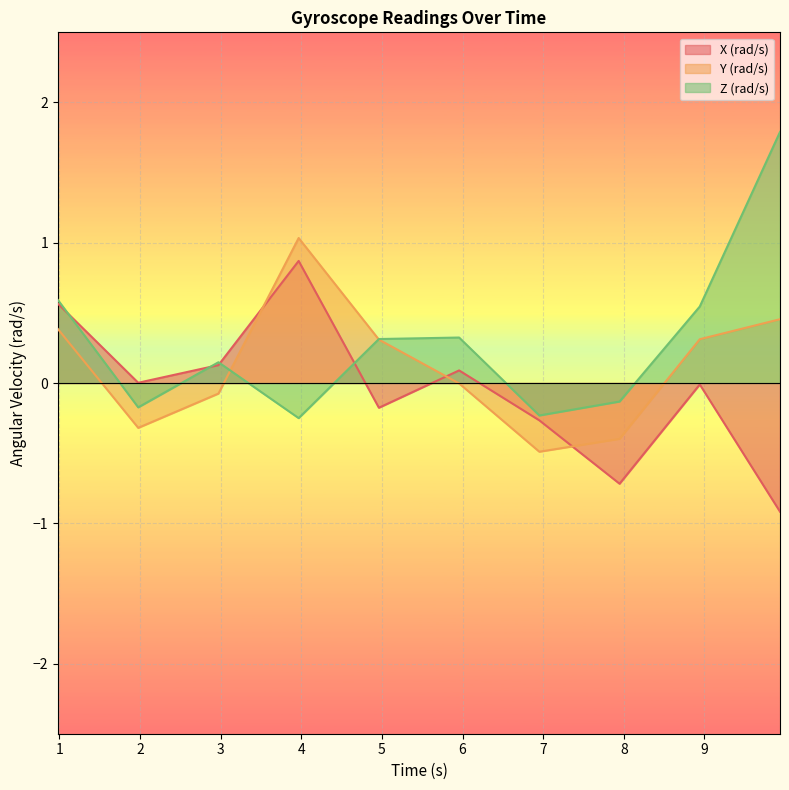

Reading left to right, transcribe all the data shown in this chart.

X (rad/s): 0.981526875=0.6	1.976695458=0.0	2.971856708=0.1	3.967026833=0.9	4.962189958=-0.2	5.957357833=0.1	6.952525708=-0.3	7.947694=-0.7	8.942865333=-0.0	9.938030708=-0.9
Y (rad/s): 0.981526875=0.4	1.976695458=-0.3	2.971856708=-0.1	3.967026833=1.0	4.962189958=0.3	5.957357833=-0.0	6.952525708=-0.5	7.947694=-0.4	8.942865333=0.3	9.938030708=0.5
Z (rad/s): 0.981526875=0.6	1.976695458=-0.2	2.971856708=0.1	3.967026833=-0.3	4.962189958=0.3	5.957357833=0.3	6.952525708=-0.2	7.947694=-0.1	8.942865333=0.5	9.938030708=1.8